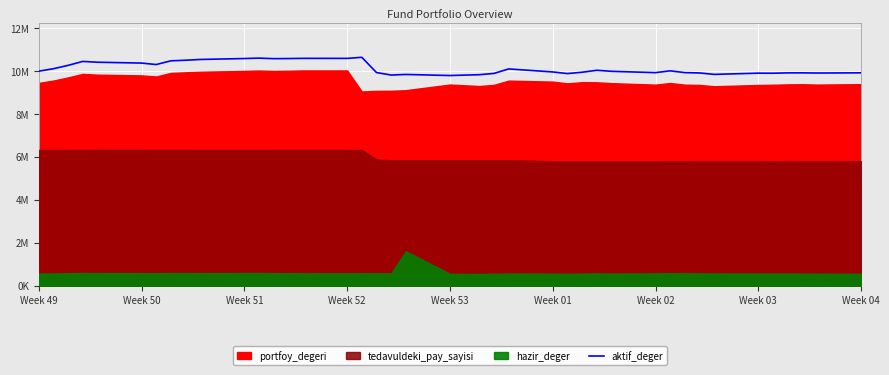

How many lines are shown in the chart?

1